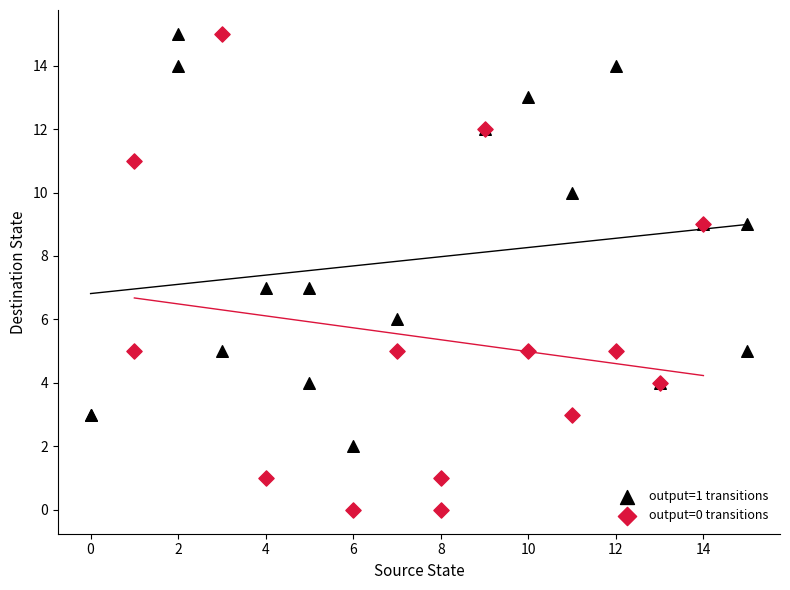

Which series contains the lowest Y value?

output=0 transitions